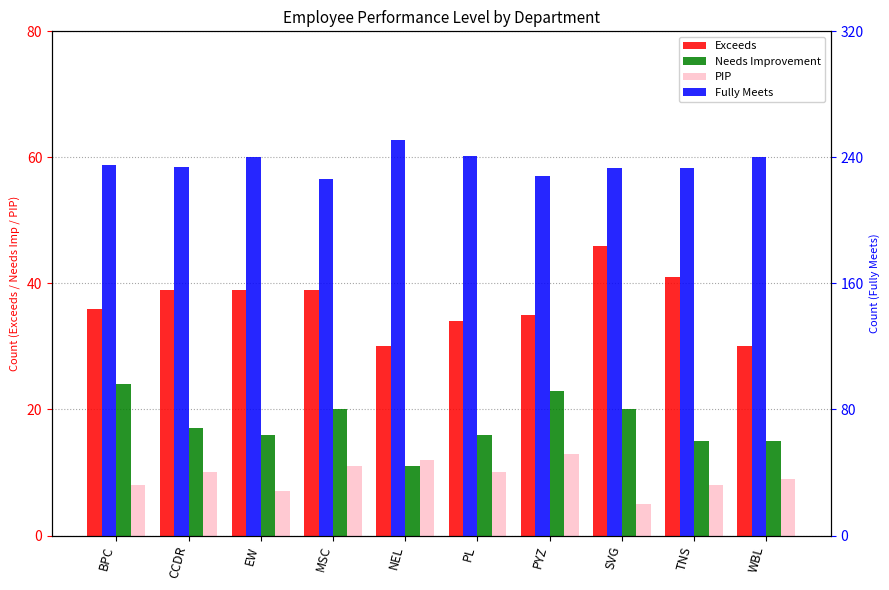

What is the total value across all series at PL?

301